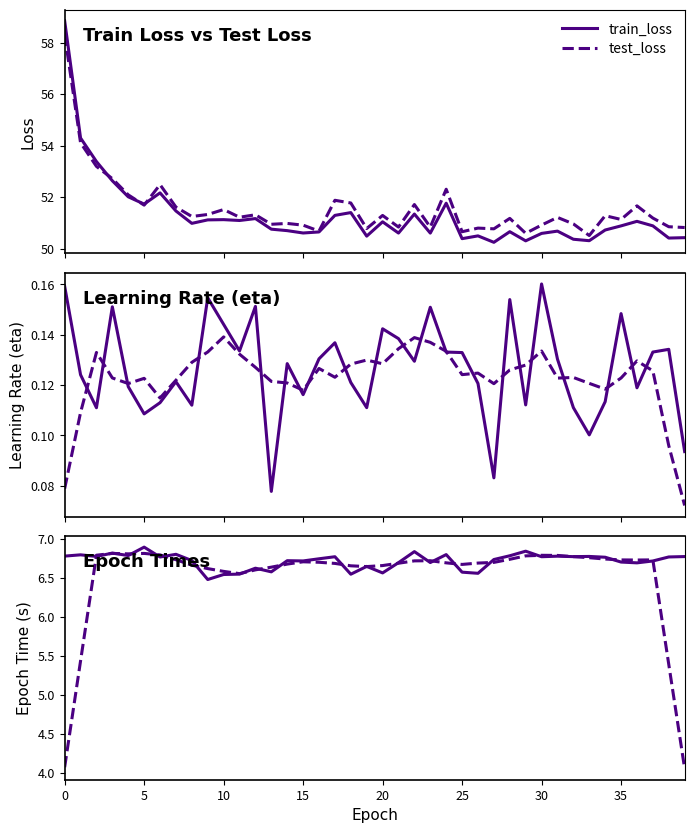

How many interior local valleys does the times (solid) series have?

13